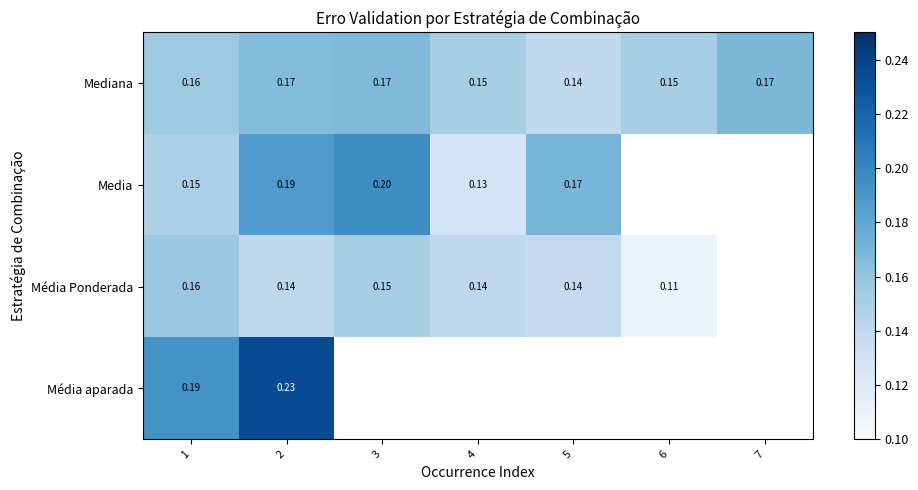

At 2, list the series in order from smallest to largest.

Média Ponderada, Mediana, Media, Média aparada